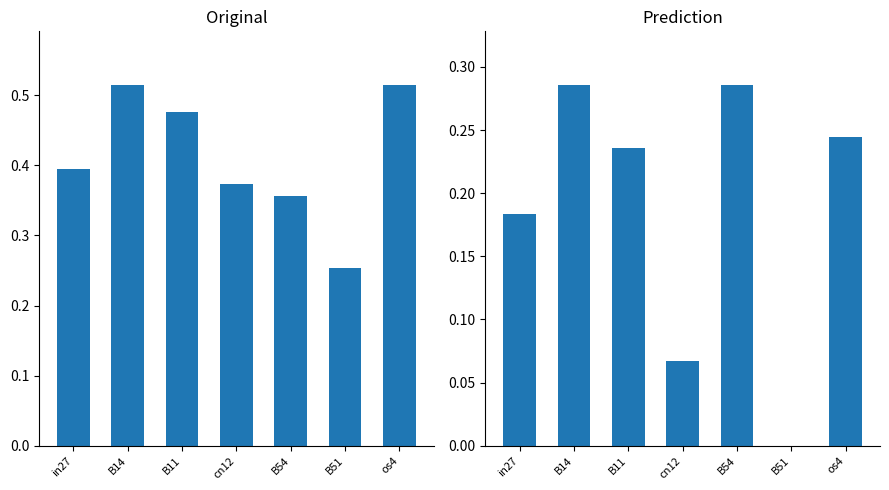

What position from the right is B54?

3